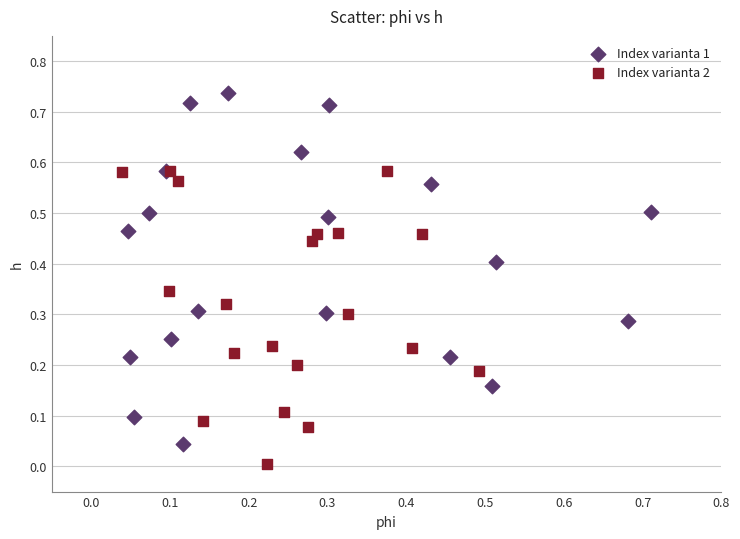

Which series contains the lowest Y value?

Index varianta 2